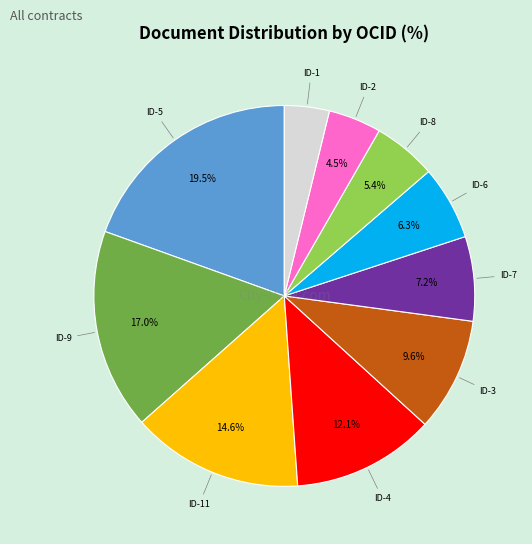

How many slices are in this pie chart?

10